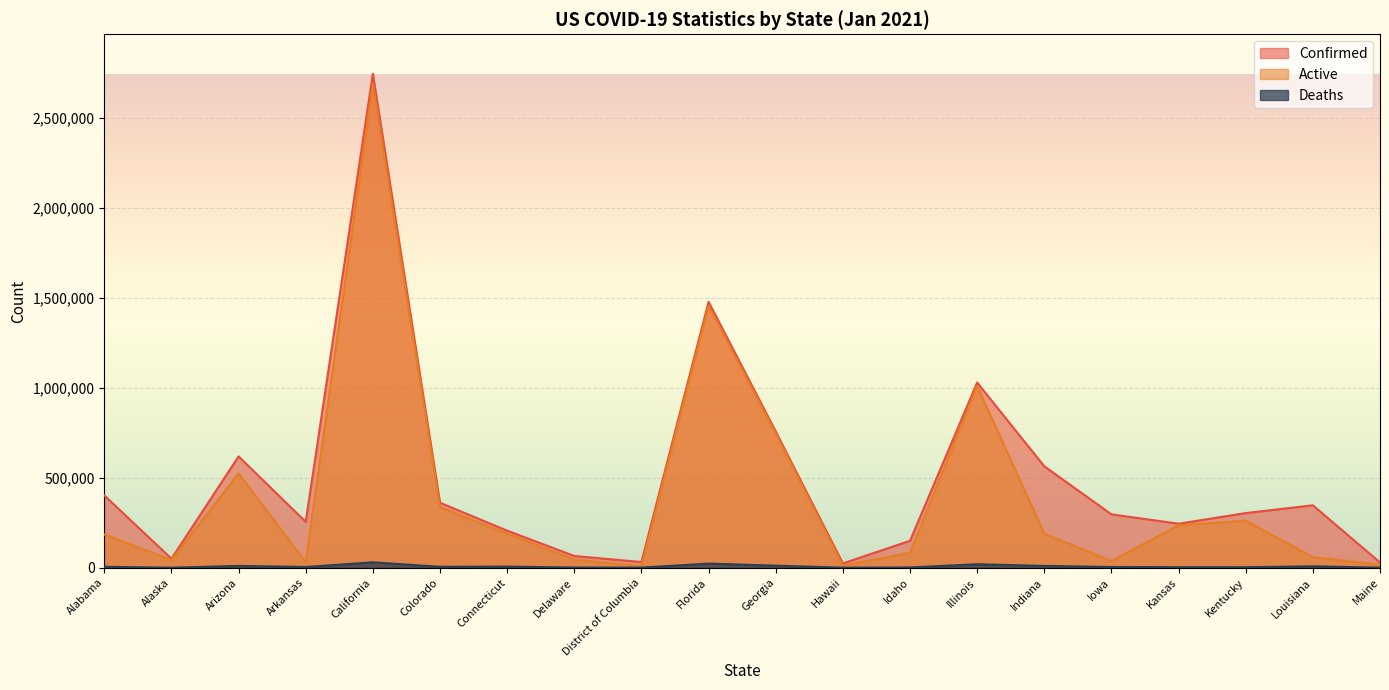

How many interior local valleys does the Confirmed series have?

5